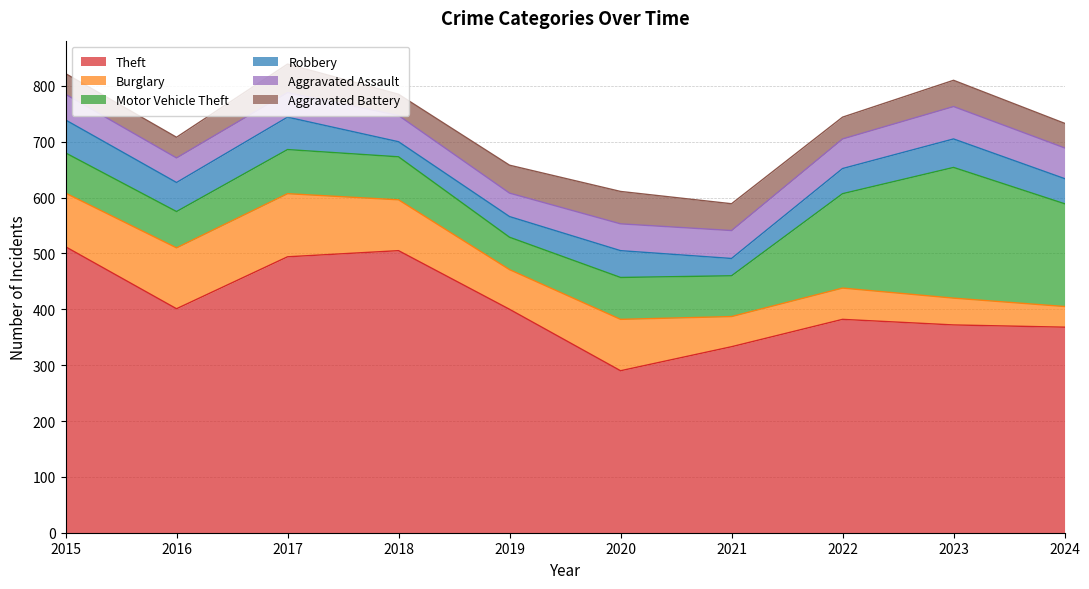

What is the sum of the Aggravated Assault values at 2017 and 2019?

86